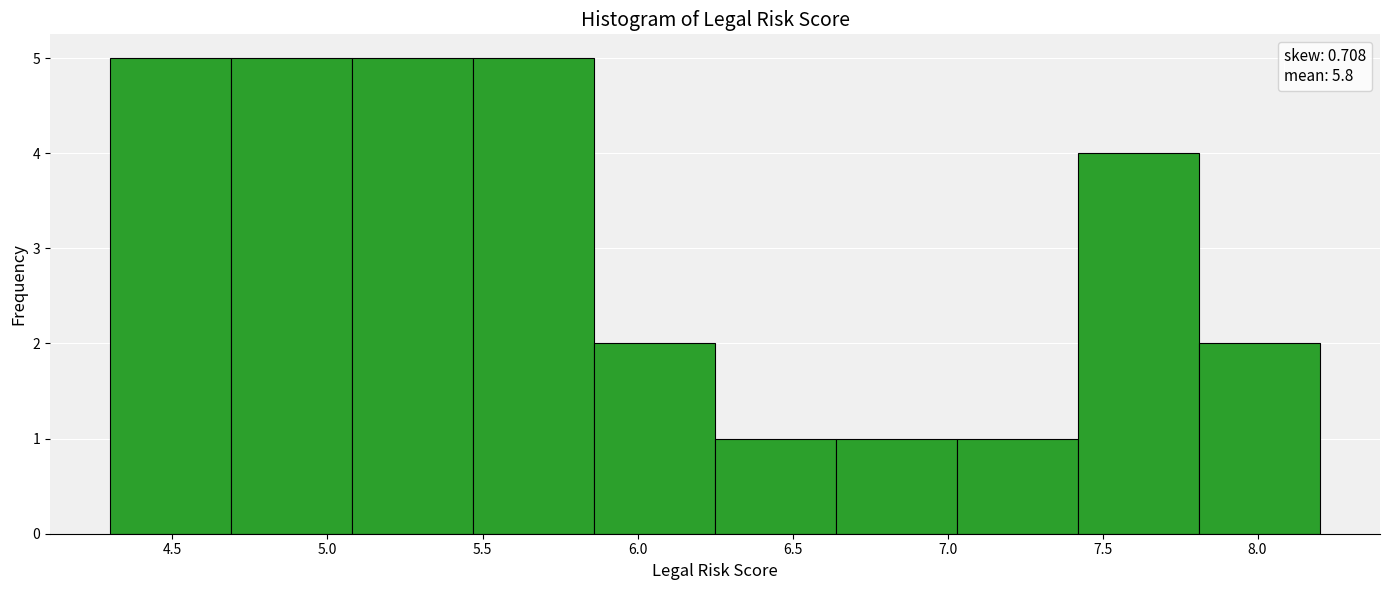

Reading left to right, transcribe this chart: for each bar, give the range it covers on the x-axis and its height. Neither the bar edges nor the heights are printed on the chart, so give them approximately, as read against the axes.

4.30 to 4.69: 5
4.69 to 5.08: 5
5.08 to 5.47: 5
5.47 to 5.86: 5
5.86 to 6.25: 2
6.25 to 6.64: 1
6.64 to 7.03: 1
7.03 to 7.42: 1
7.42 to 7.81: 4
7.81 to 8.20: 2